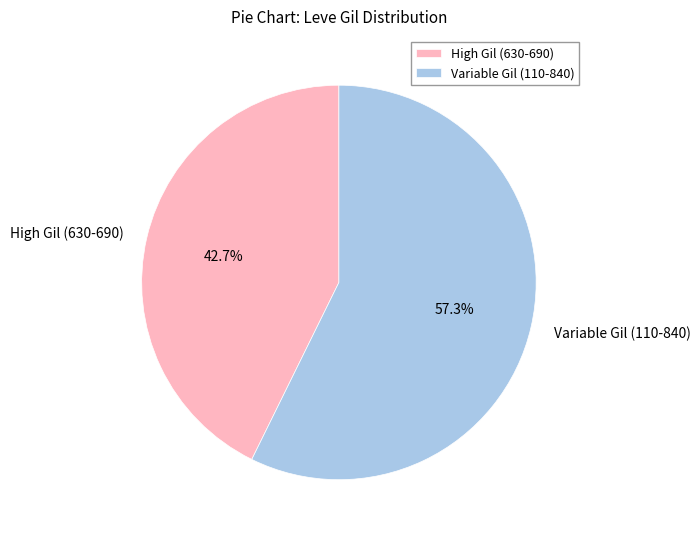

How many slices are in this pie chart?

2